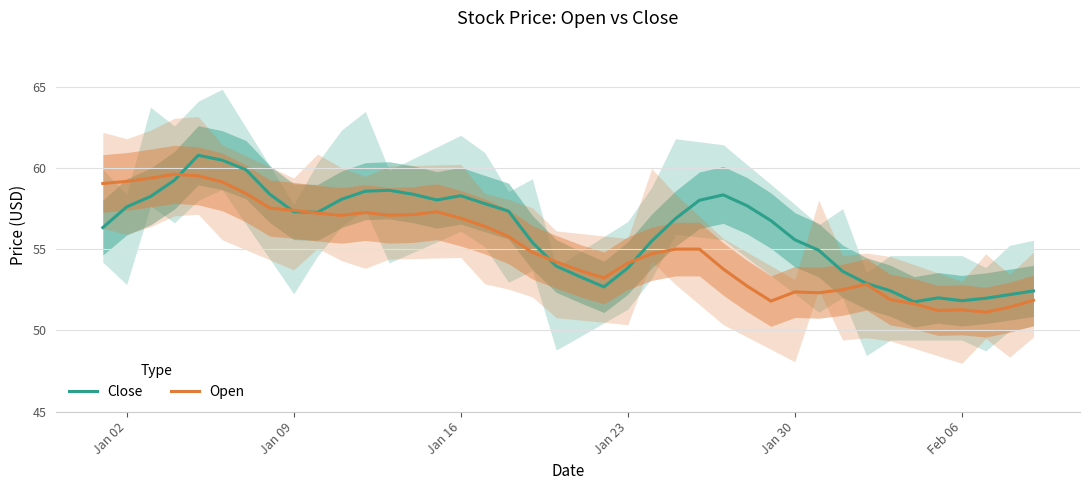

What is the highest value of the Close series?

60.8